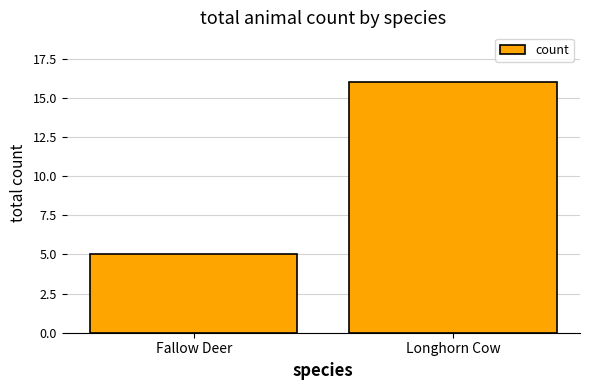

The value at Fallow Deer is 5. True or false?

True